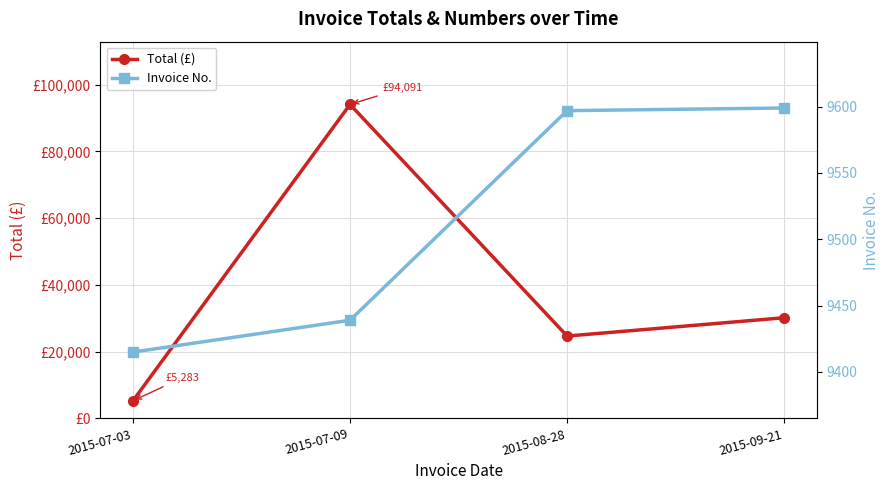

Which series has the widest spread of values?

Total (£)